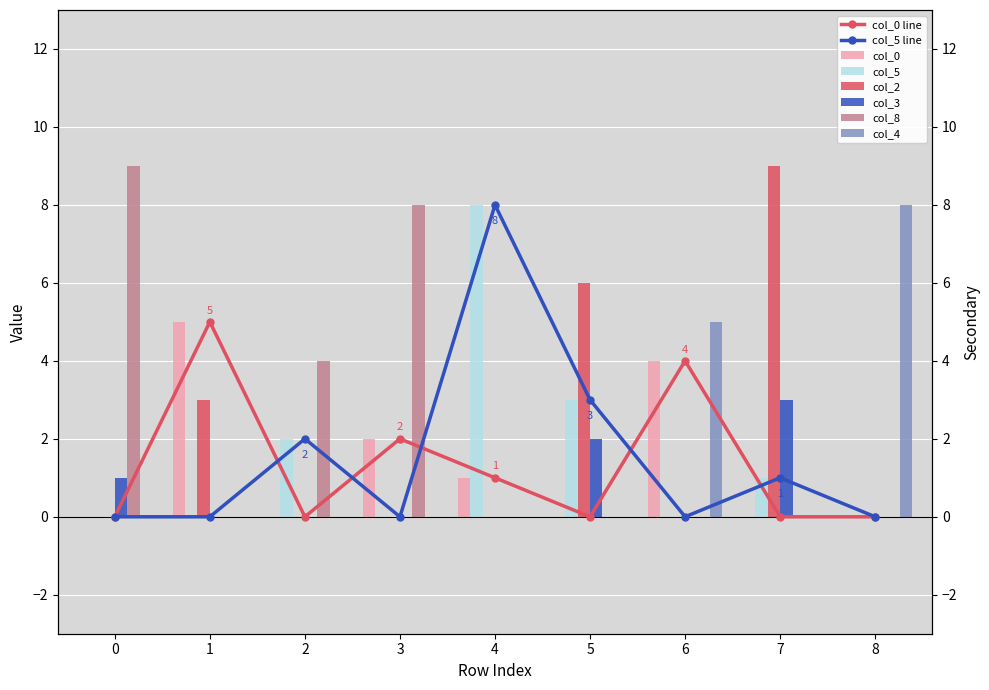

What is the difference between the maximum and second lowest values in the col_8 series?

9